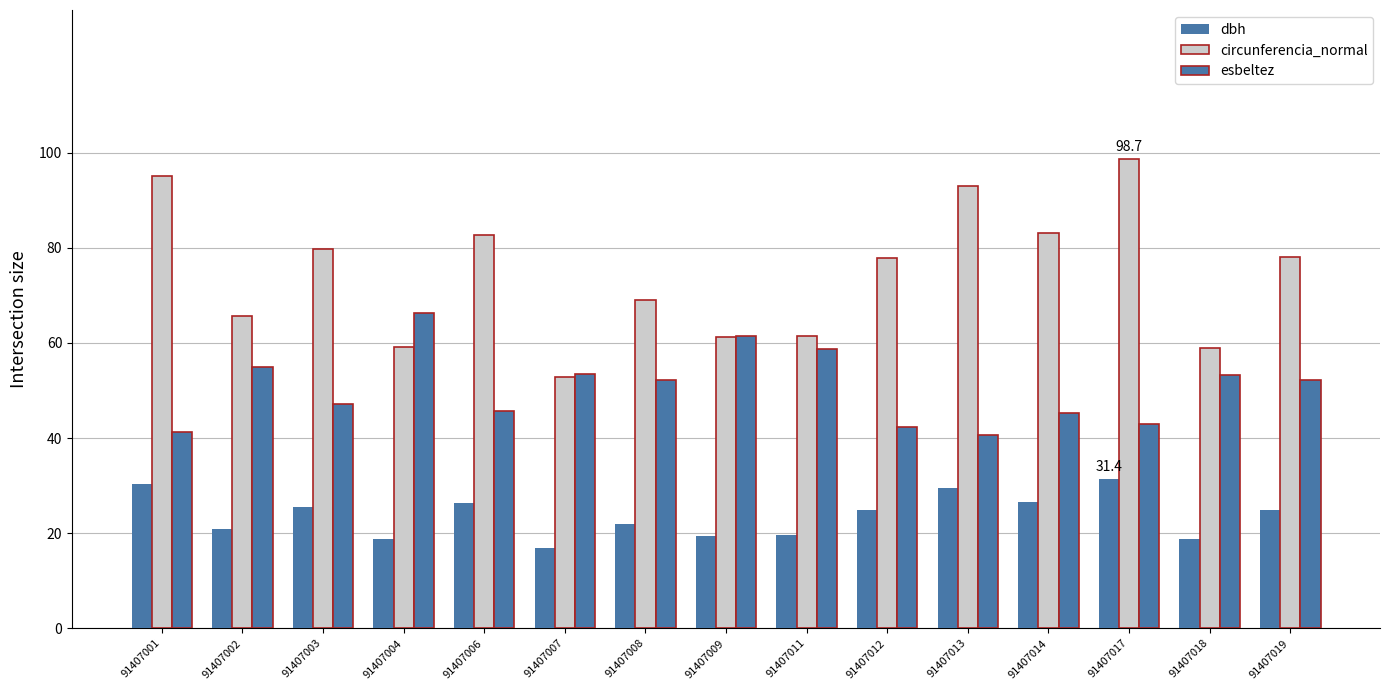

What is the value of the circunferencia_normal bar at the 6th from the left?

52.8